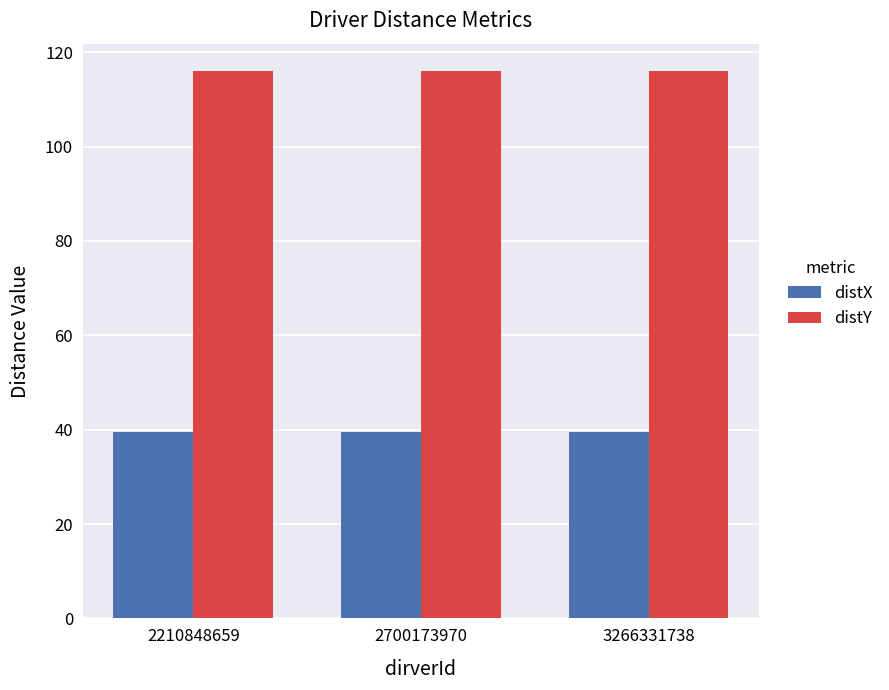

Read the distX value at 2700173970.

39.6